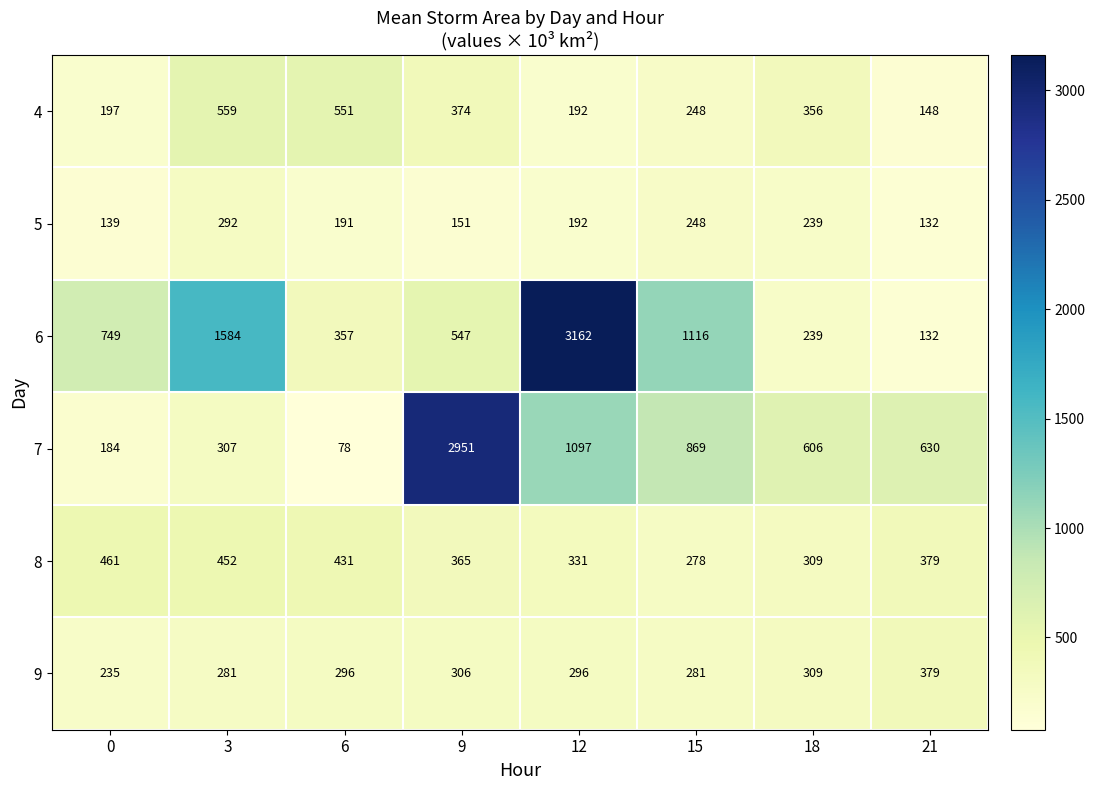

Which category has the highest value across all series?

12